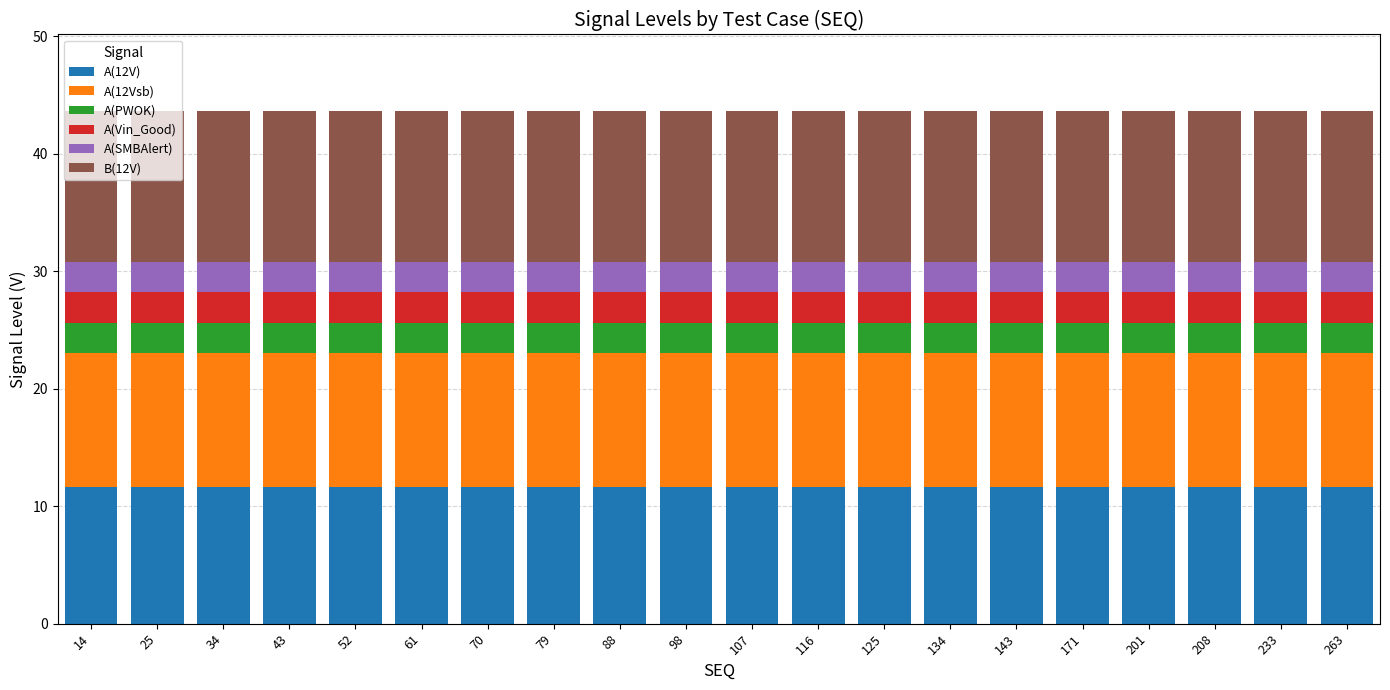

What is the lowest value of the A(12V) series?

11.6